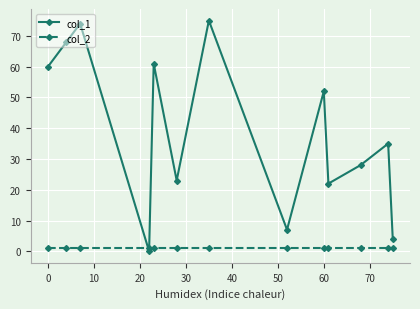

What are all the series names shown in the legend?

col_1, col_2